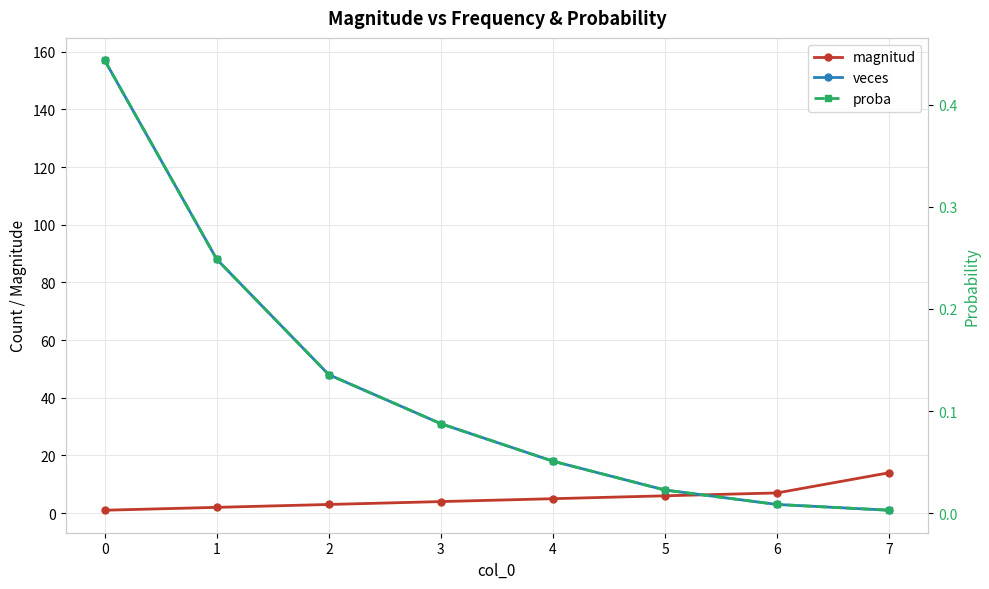

What is the total value across all series at 2?

51.1